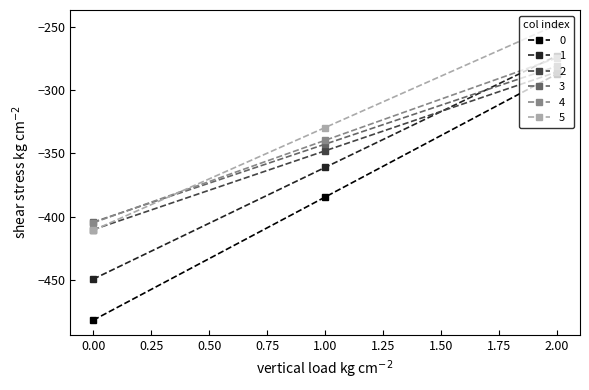

What is the difference between the maximum and minimum values in the 5 series?

162.7